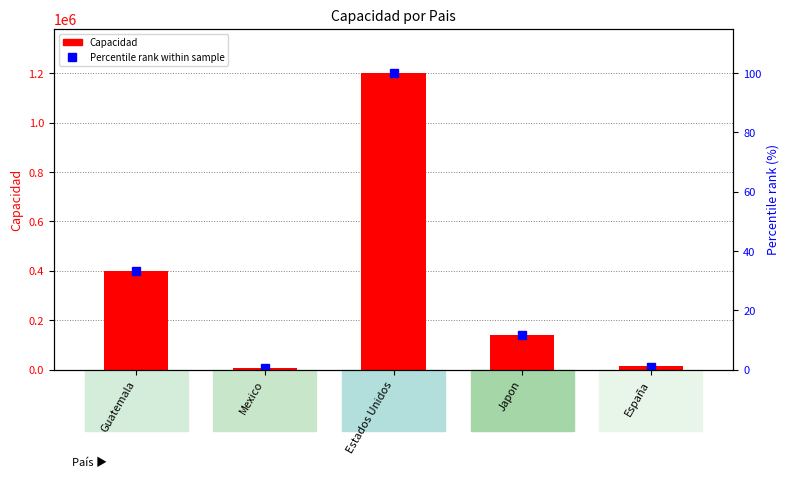

At how many categories does at least one series exceed 399440?

2